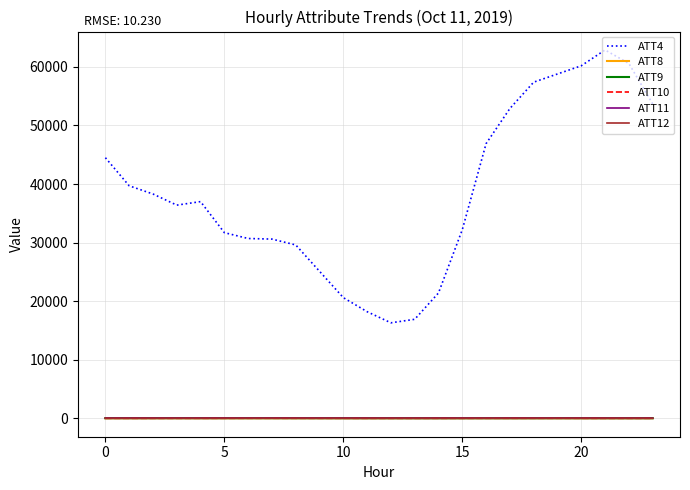

In ATT10, how many points are lower than both neighbors (excluding endpoints)?

4